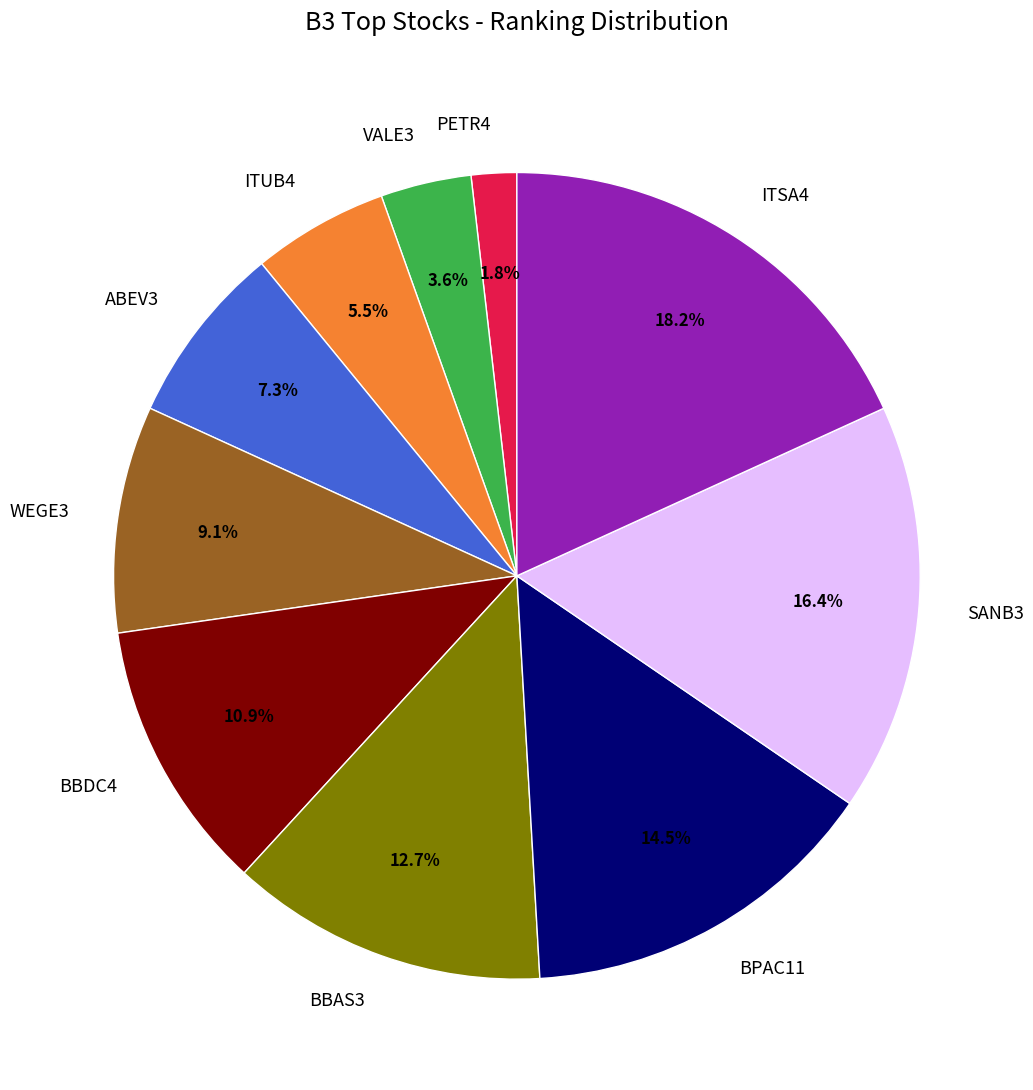

Which has a higher value, ITUB4 or WEGE3?

WEGE3